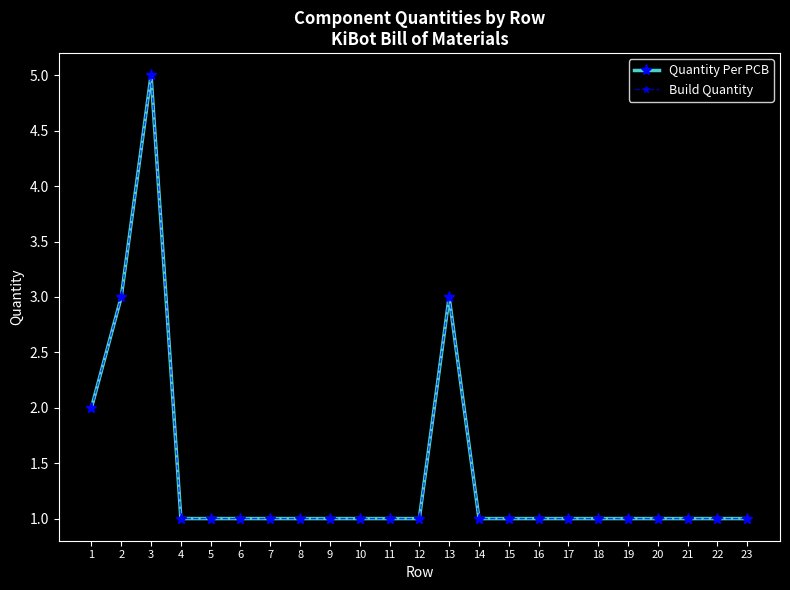

True or false: Quantity Per PCB and Build Quantity intersect in this chart.

False